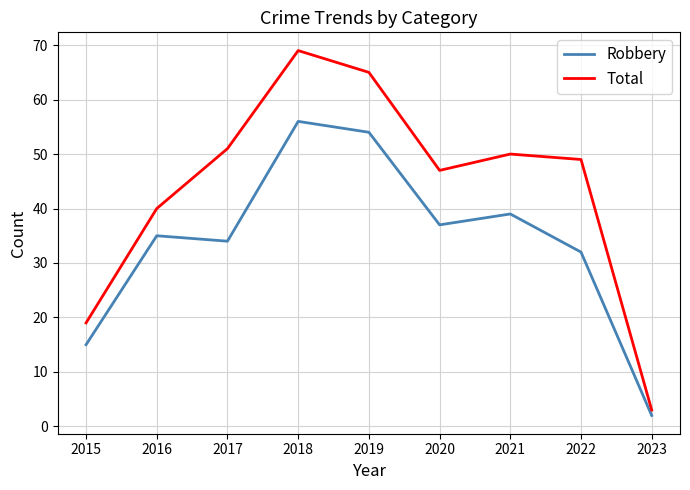

What is the difference between the maximum and minimum values in the Total series?

66